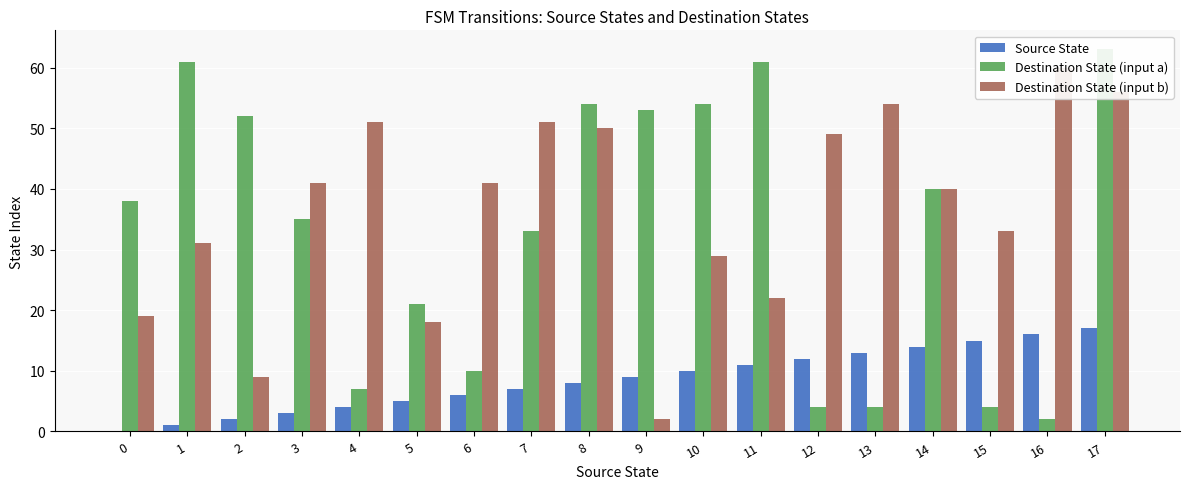

What are all the series names shown in the legend?

Source State, Destination State (input a), Destination State (input b)